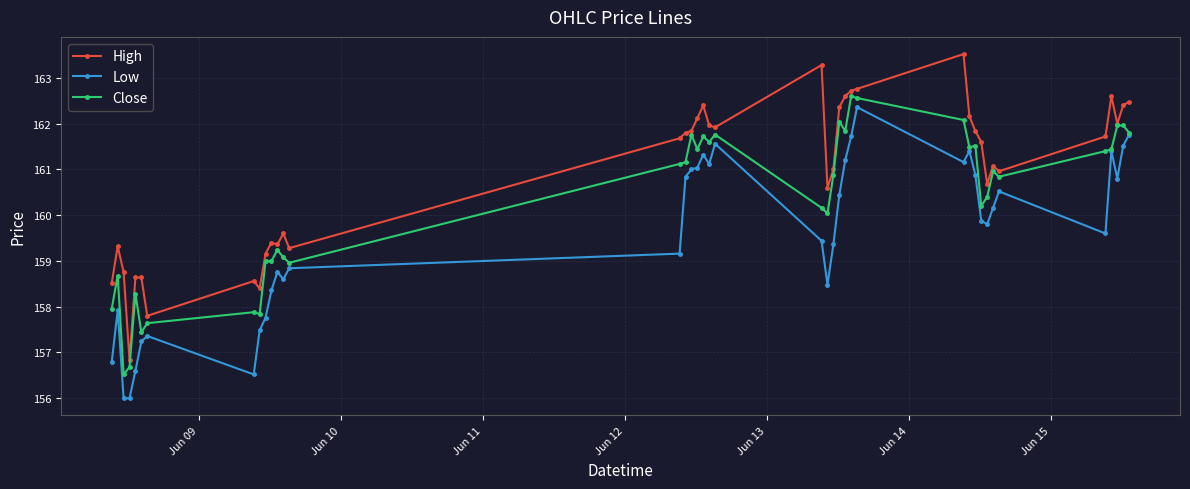

True or false: Low and High cross at least once.

False